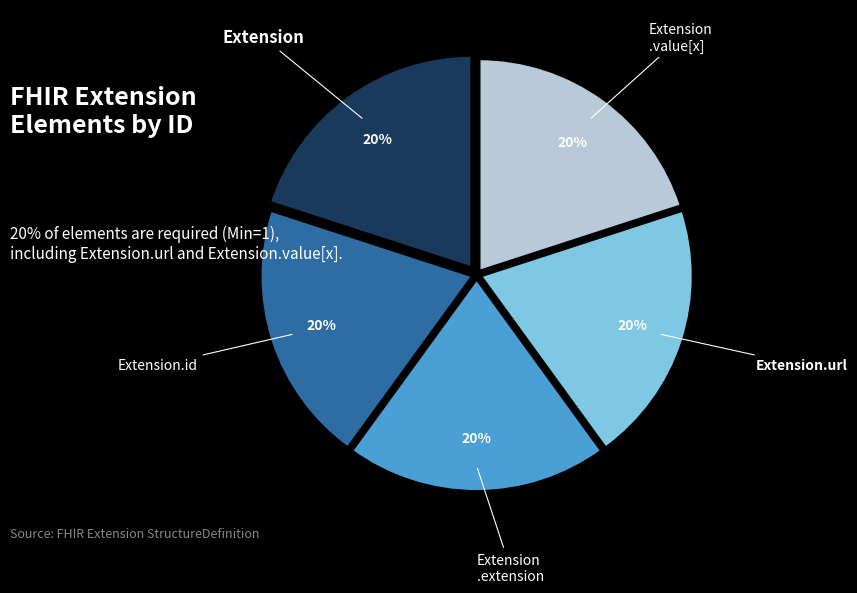

To the nearest percent, what is the average slice percentage?

20%